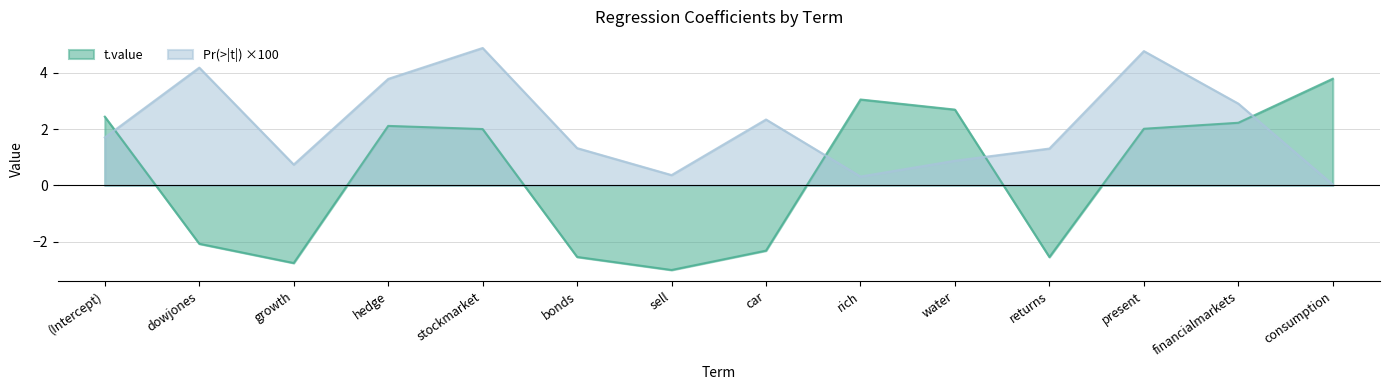

Rank the series at dowjones from lowest to highest value.

t.value, Pr(>|t|) ×100